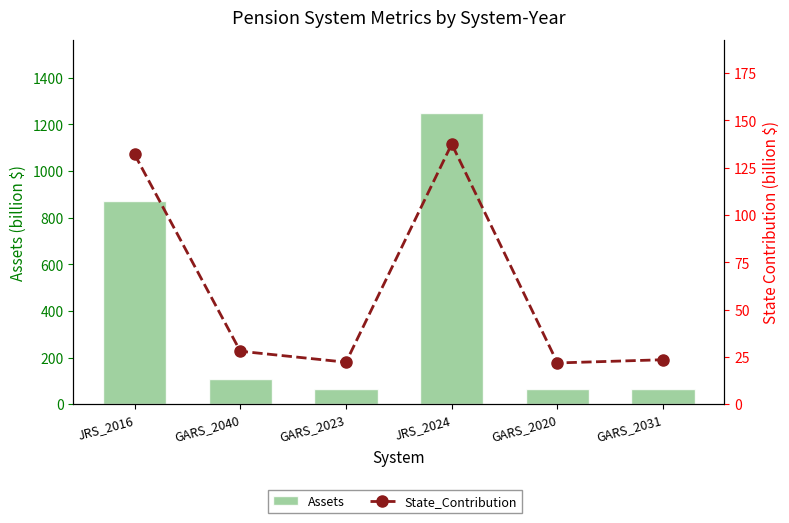

Which series has the largest total across all categories?

Assets